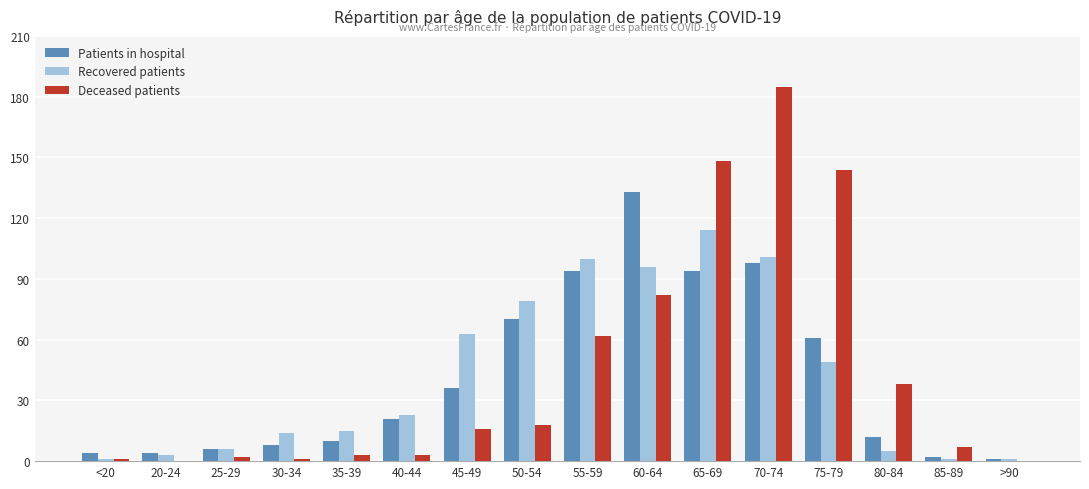

At which label does Recovered patients reach its peak?

65-69